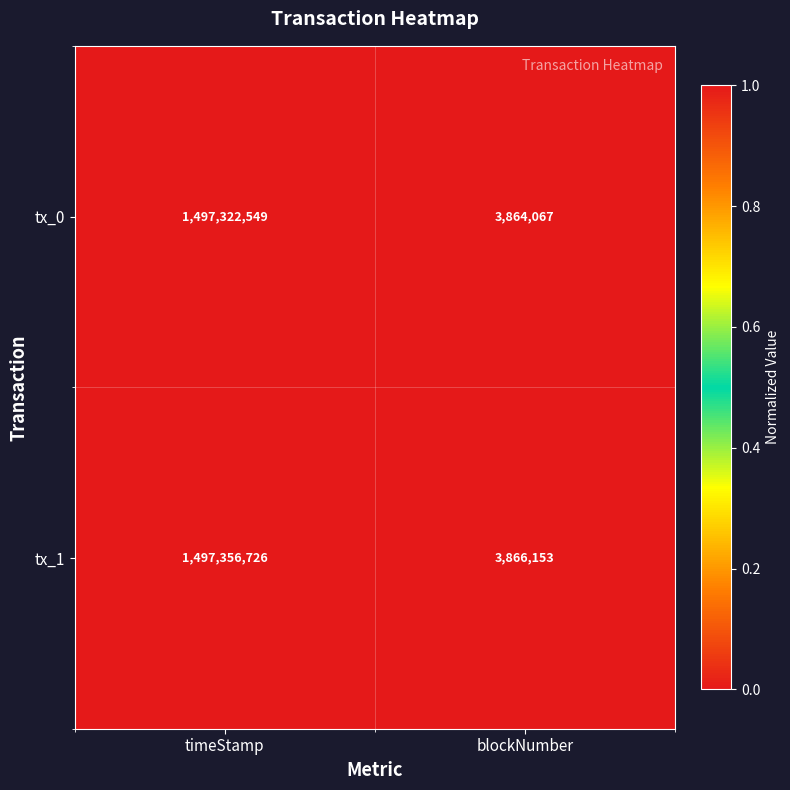

The value of tx_1 at timeStamp is 945244538. True or false?

False